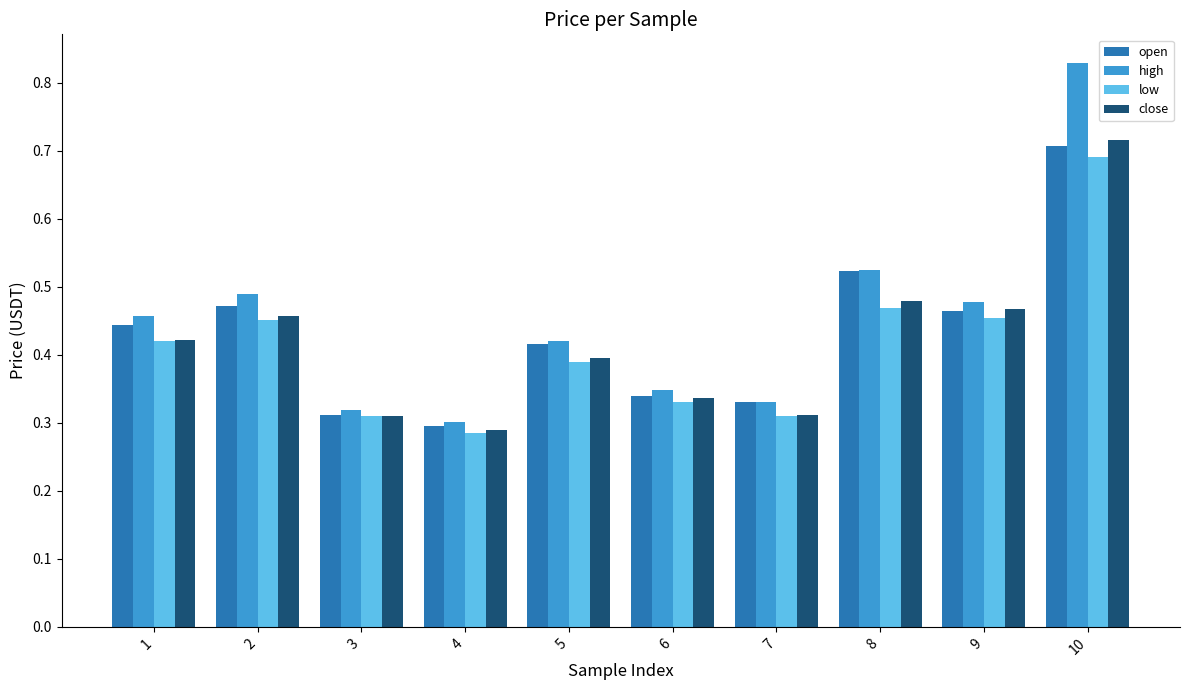

Which category has the lowest value in the high series?

4